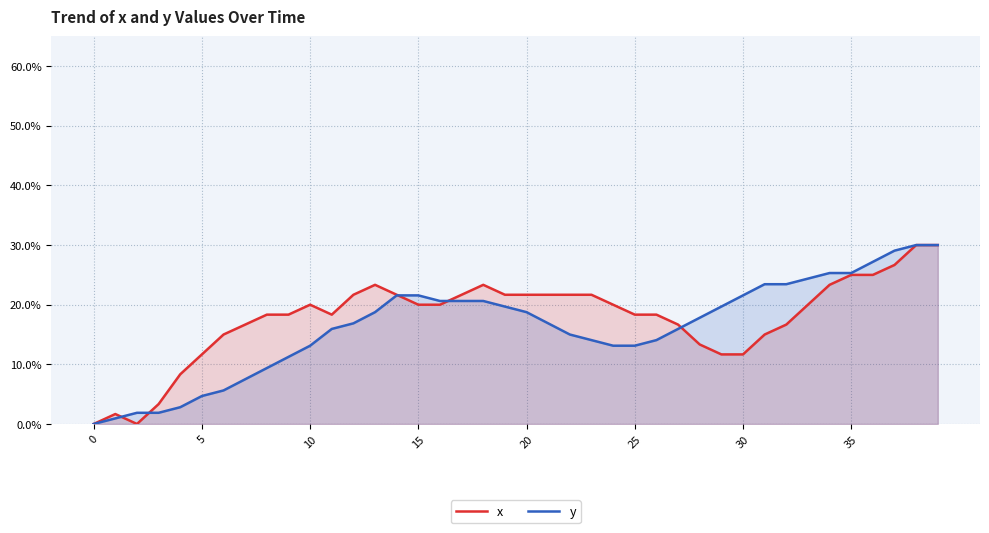

At which category is the sum across all series the highest?

38